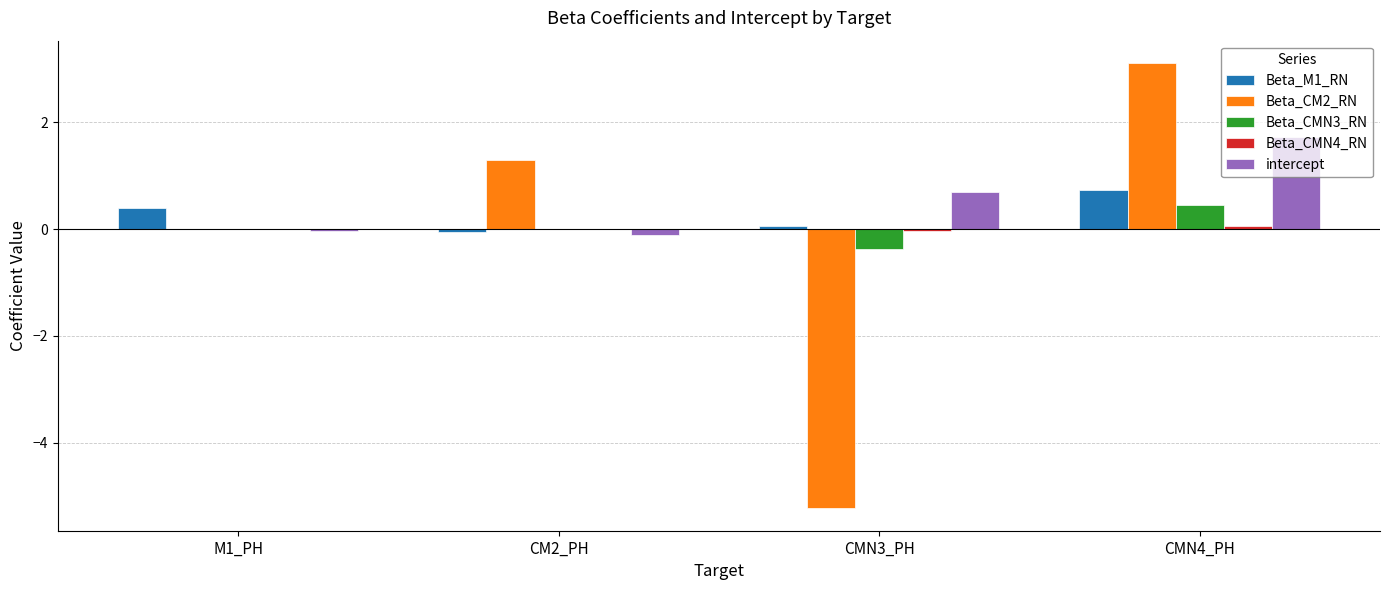

Is the value of intercept at CMN3_PH greater than the value of Beta_CMN3_RN at CMN4_PH?

Yes